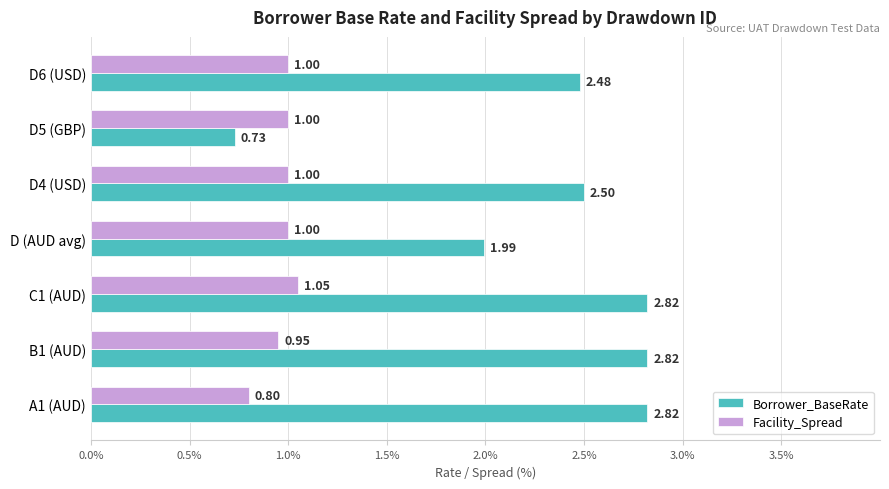

What is the difference between the highest and lowest values at D6 (USD)?

1.5